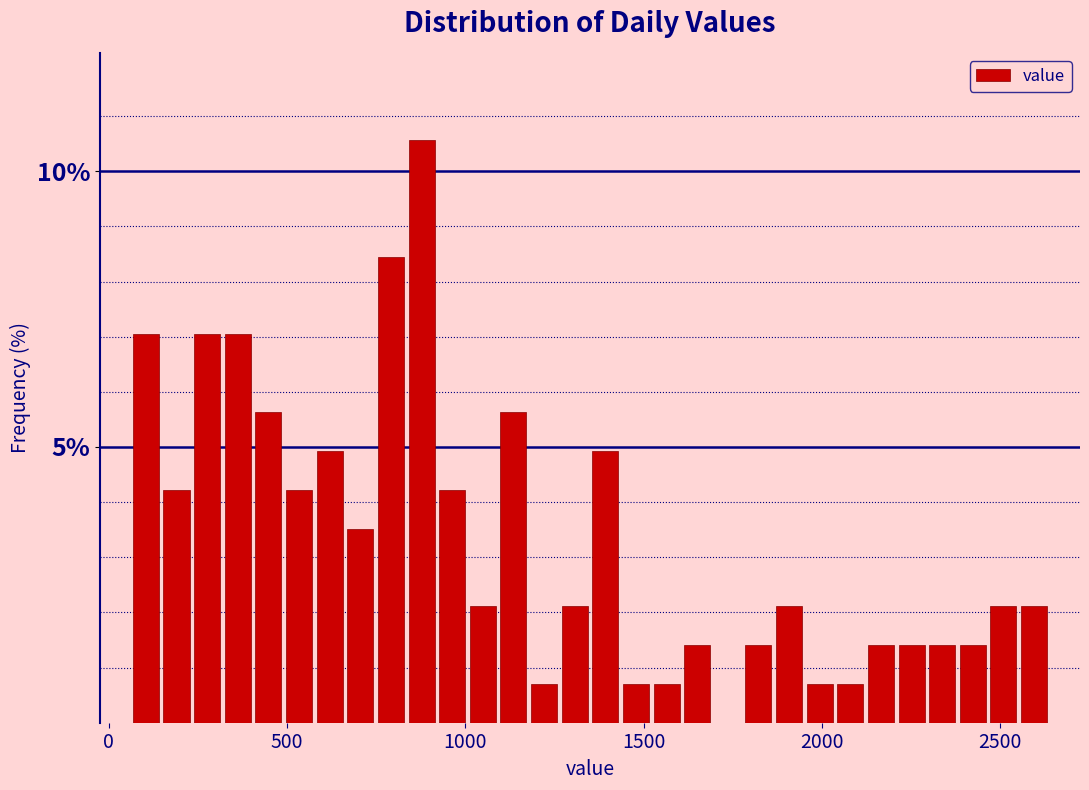

Around what value on the x-axis is the tallest bar? Give the approximate position of its centre, as read against the axis.

900